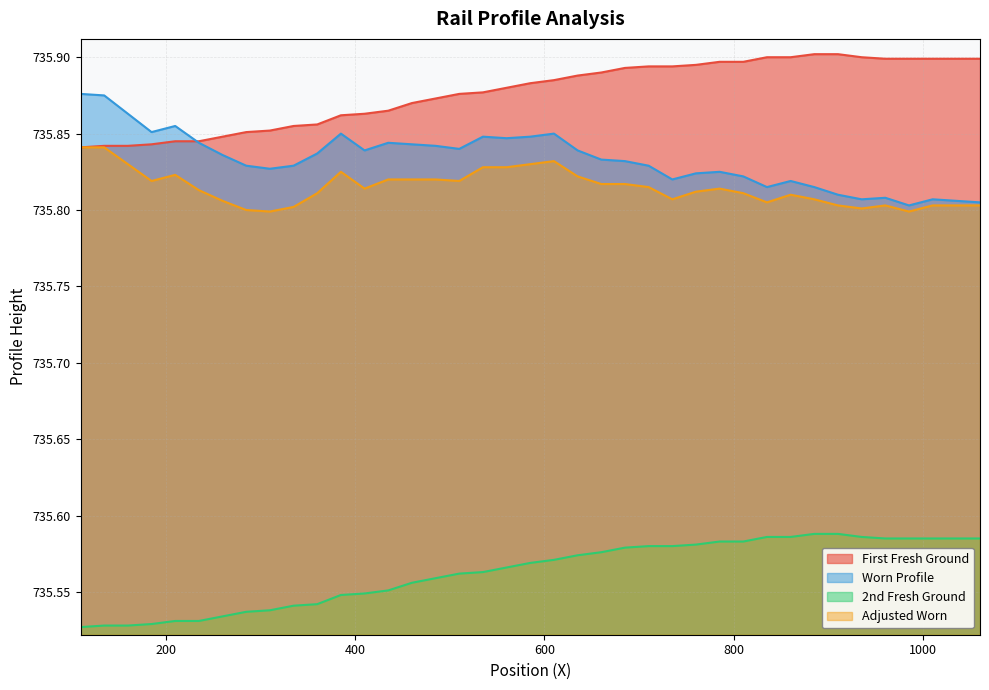

Which label corresponds to the largest value in the chart?

885